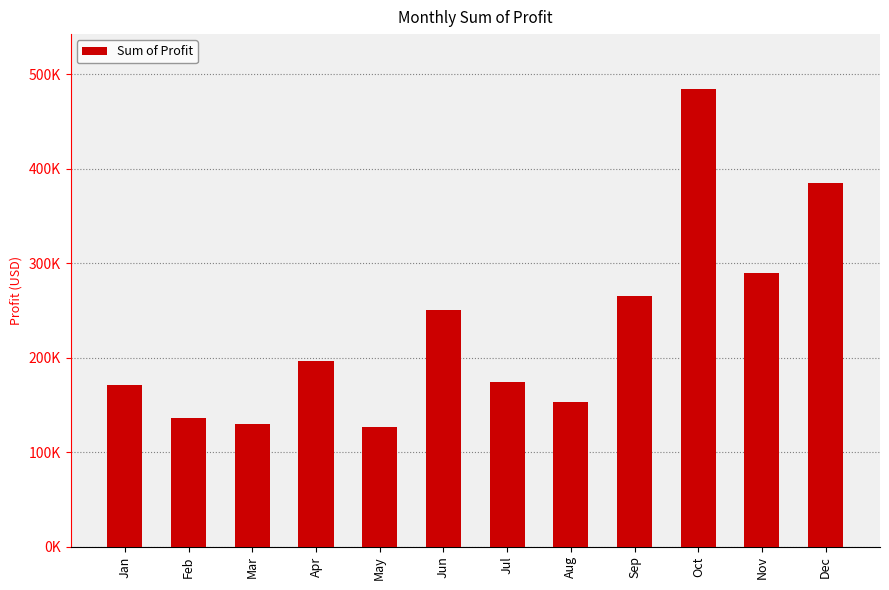

The value at Apr is 196766.0. True or false?

True